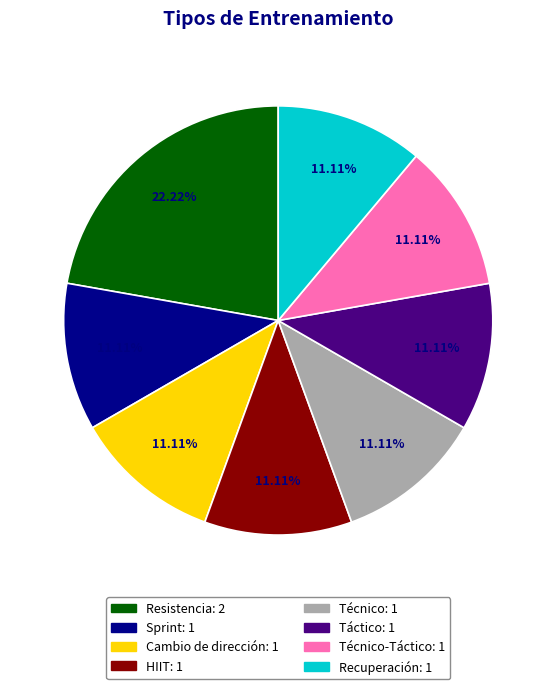

Does any single category account for the majority?

No